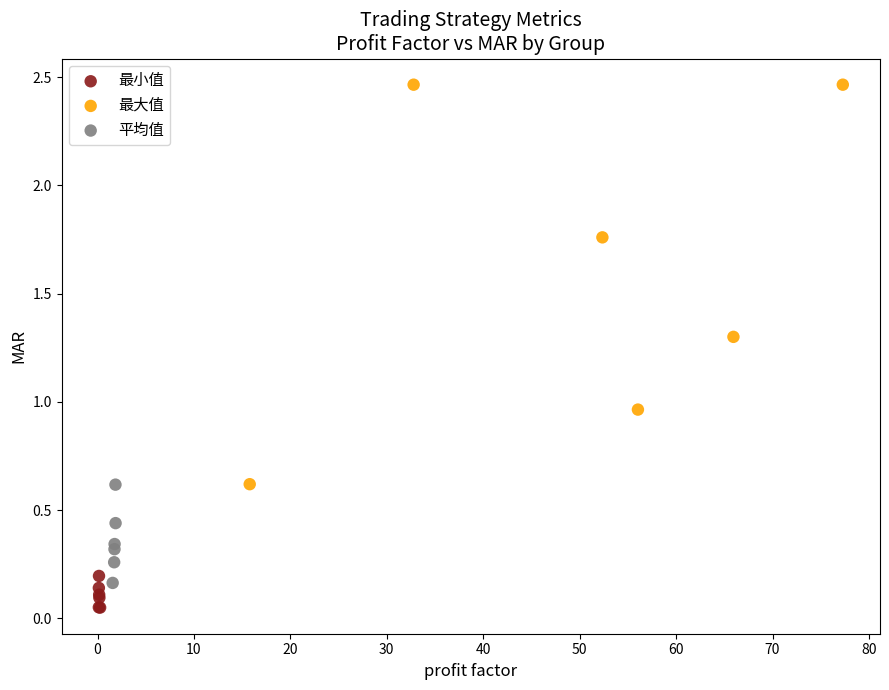

Which series reaches the minimum Y coordinate?

最小值